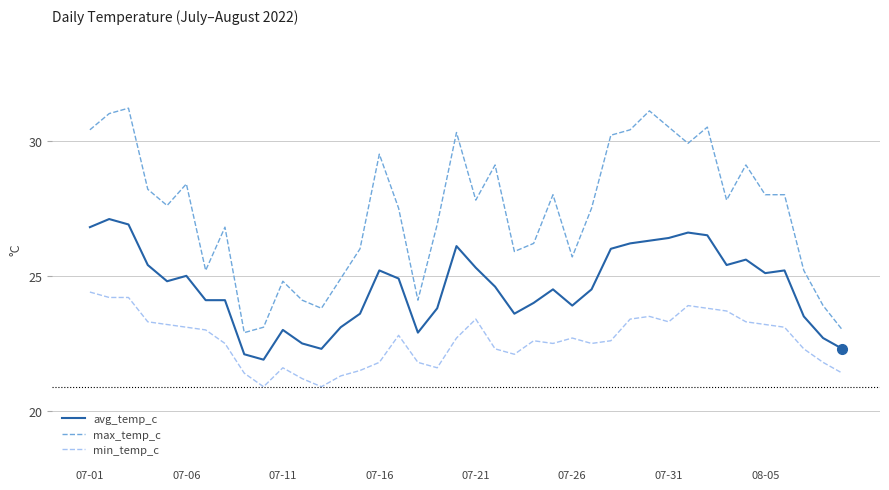

At how many categories does at least one series exceed 22?

40